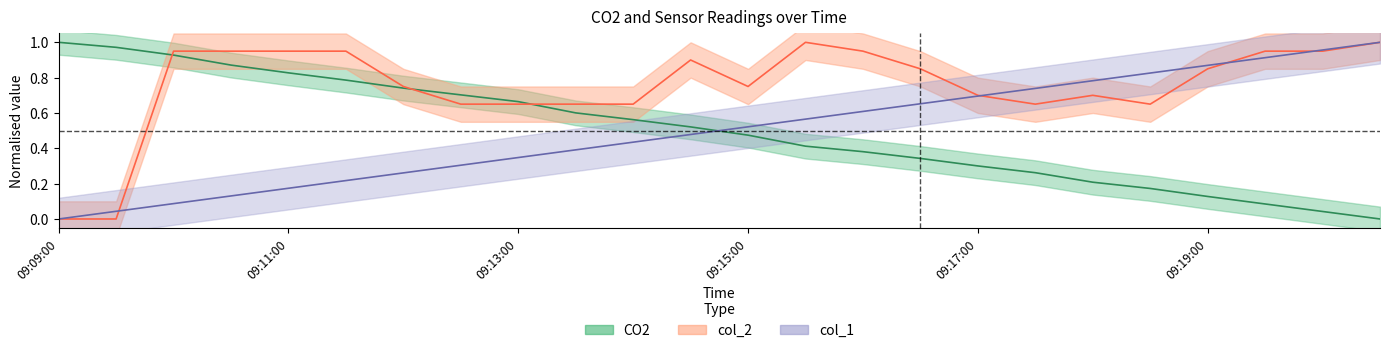

Reading left to right, extract all data points from this chart.

CO2: 1.0	1.0	0.9	0.9	0.8	0.8	0.7	0.7	0.7	0.6	0.6	0.5	0.5	0.4	0.4	0.3	0.3	0.3	0.2	0.2	0.1	0.1	0.0	0.0
col_2: 0.0	0.0	0.9	0.9	0.9	0.9	0.7	0.7	0.7	0.7	0.7	0.9	0.7	1.0	0.9	0.8	0.7	0.7	0.7	0.7	0.8	0.9	0.9	1.0
col_1: 0.0	0.0	0.1	0.1	0.2	0.2	0.3	0.3	0.3	0.4	0.4	0.5	0.5	0.6	0.6	0.7	0.7	0.7	0.8	0.8	0.9	0.9	1.0	1.0